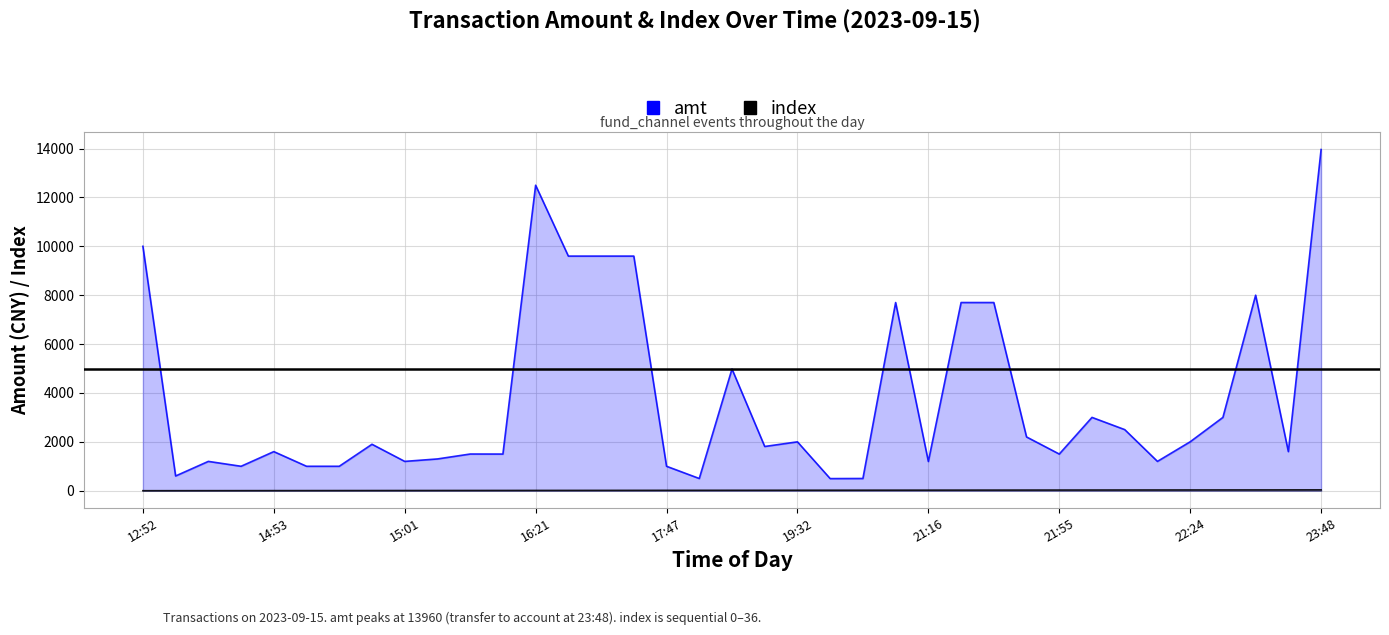

Rank the series by their maximum value, from lowest to highest.

index, amt